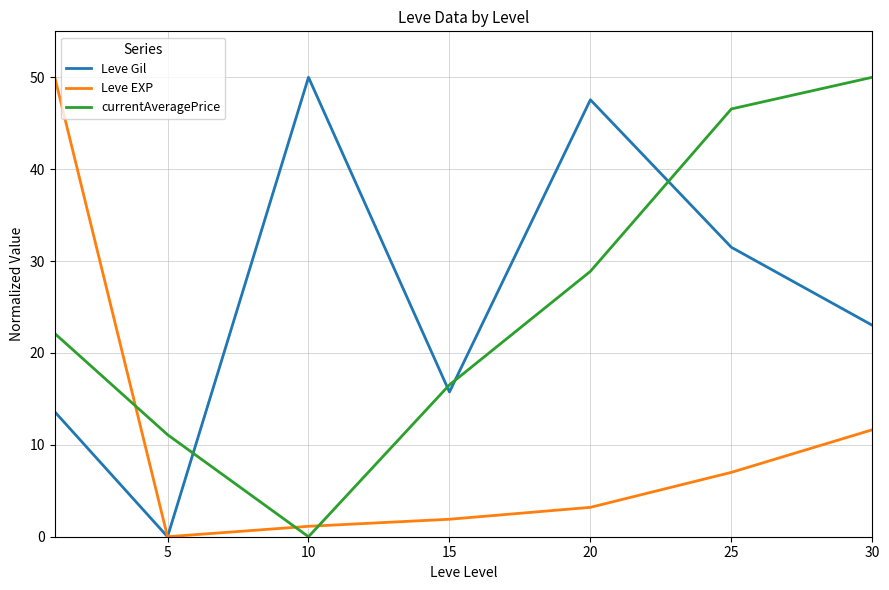

How many intersections are there between Leve EXP and currentAveragePrice?

3